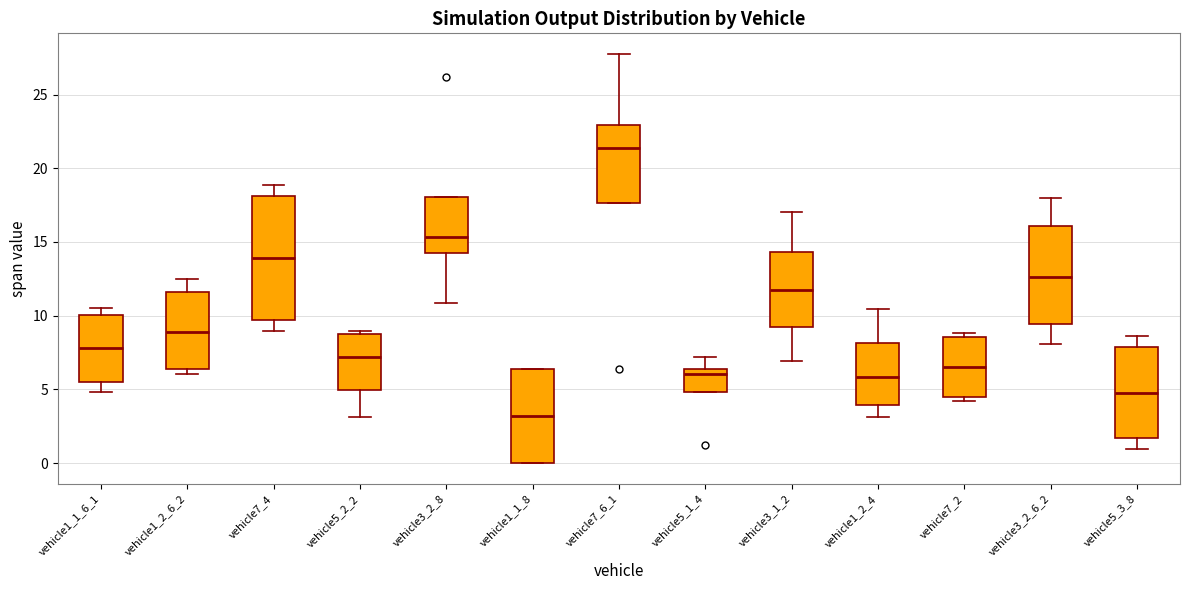

Which box's median line is the highest?

vehicle7_6_1